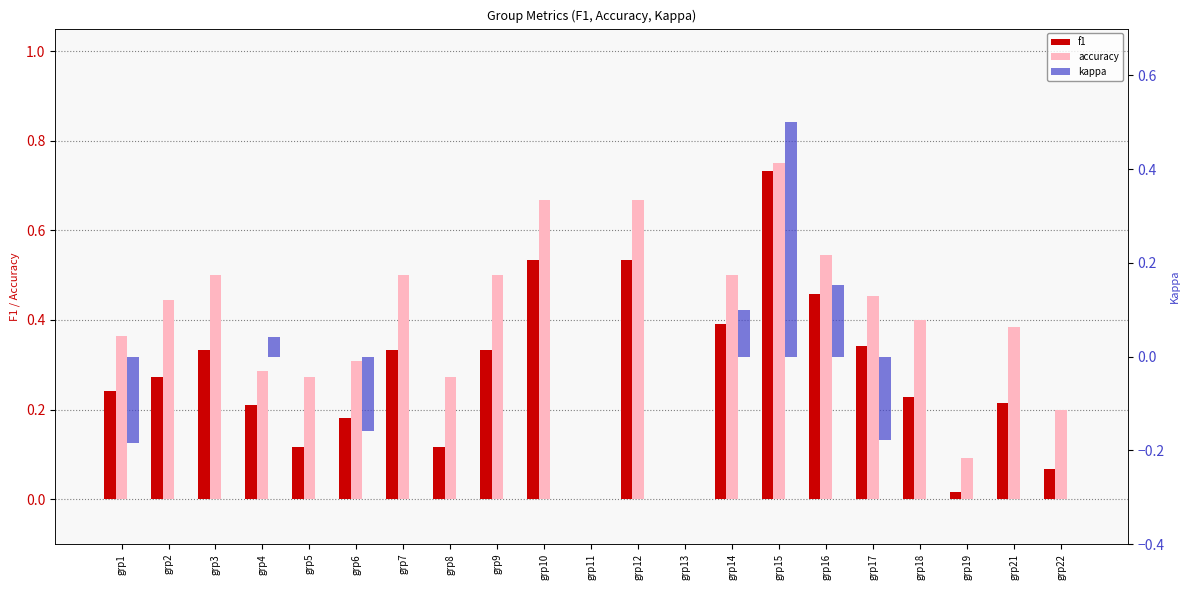

Rank the categories by accuracy value from highest to lowest.

grp15, grp10, grp12, grp16, grp3, grp7, grp9, grp14, grp17, grp2, grp18, grp21, grp1, grp6, grp4, grp5, grp8, grp22, grp19, grp11, grp13